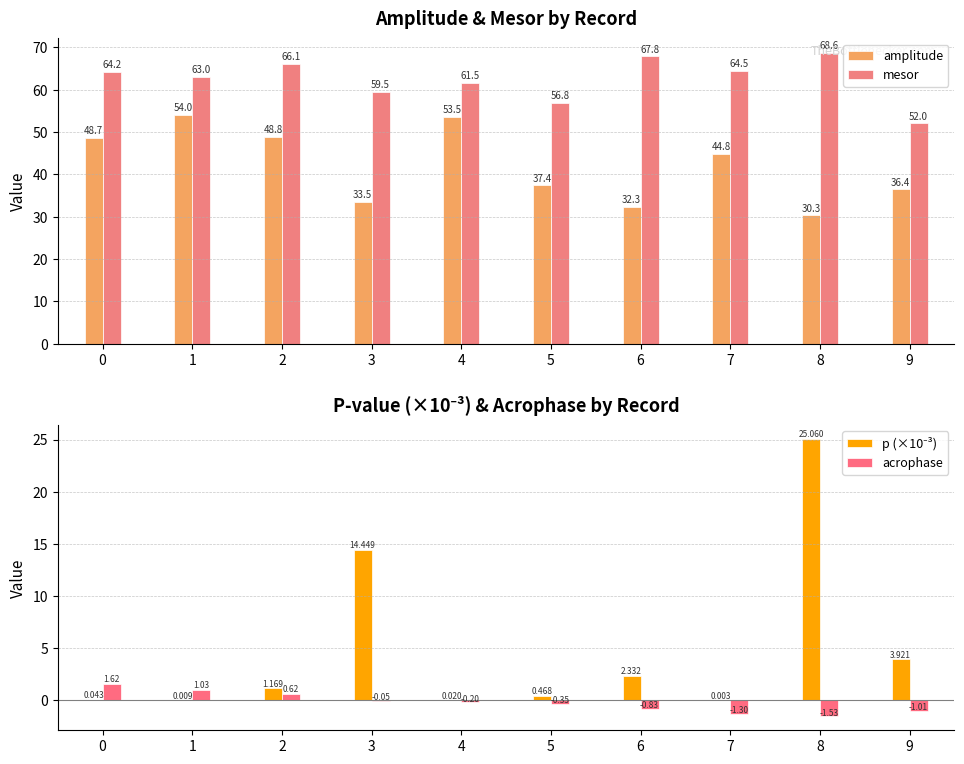

Is it true that amplitude equals 70.9 at 2?

False